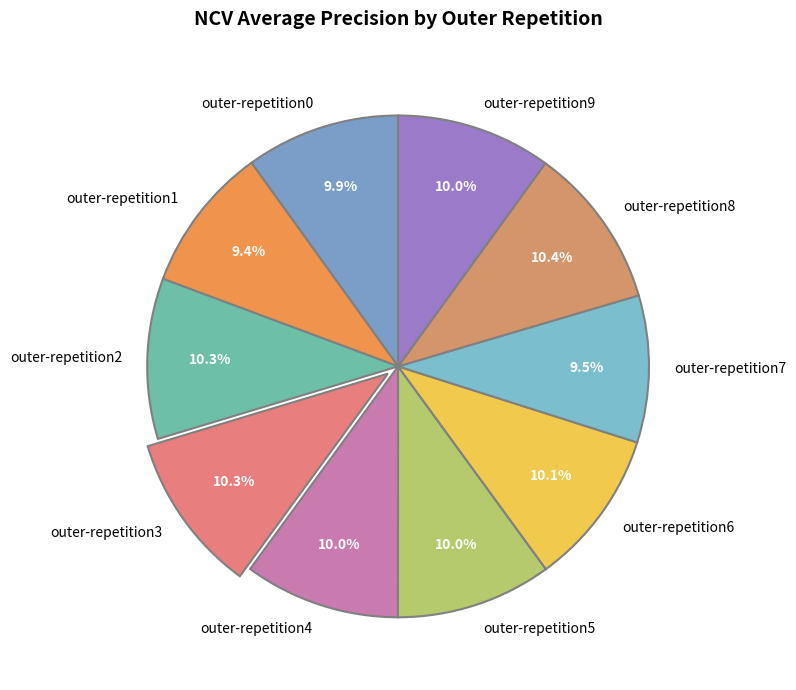

Is there a majority slice in this chart?

No